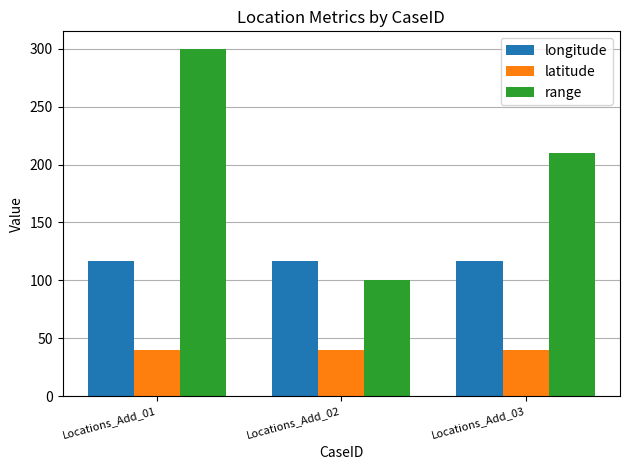

Rank the series at Locations_Add_03 from lowest to highest value.

latitude, longitude, range